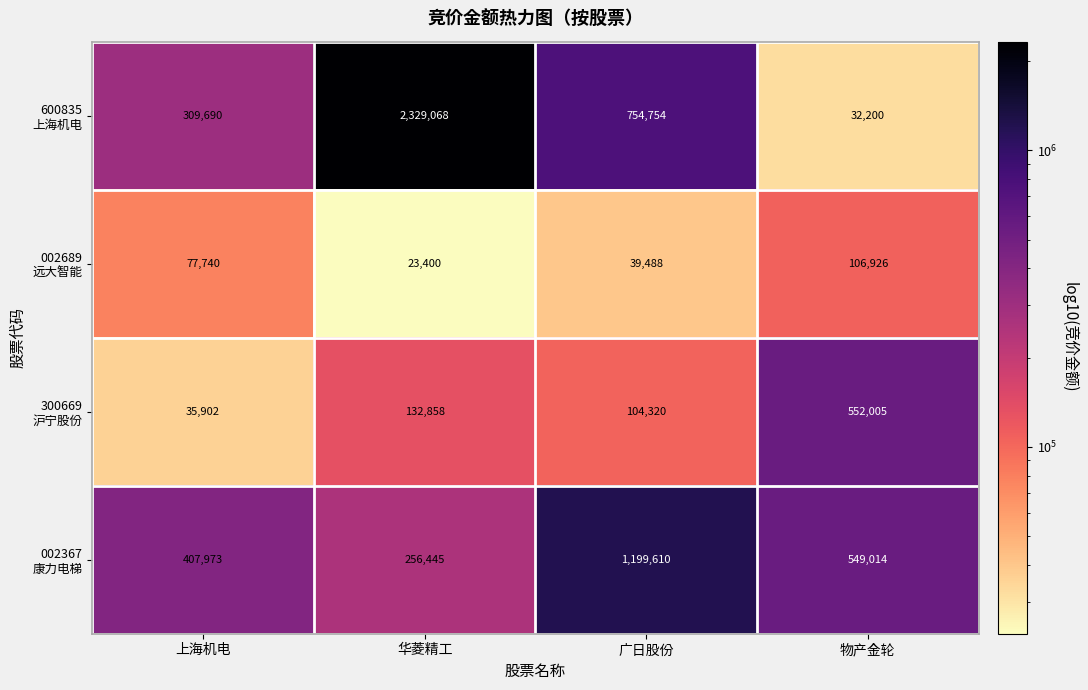

What is the maximum value shown in the chart?

2329068